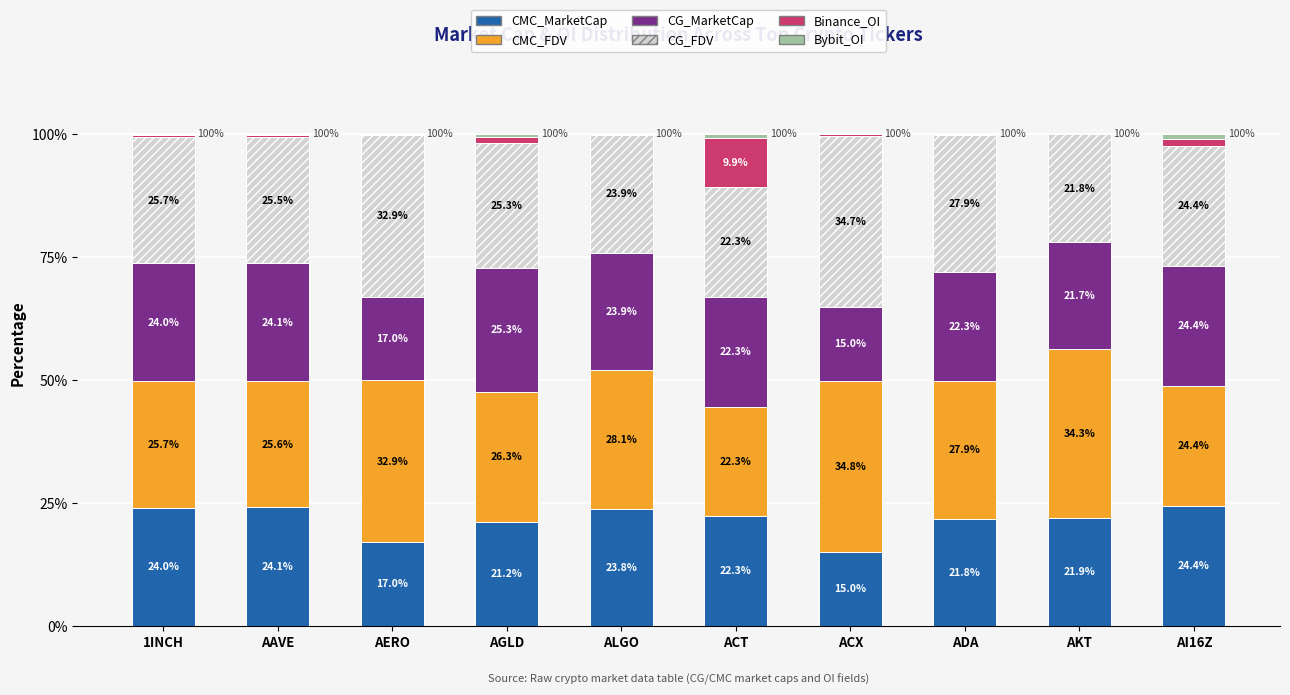

What is the sum of the CMC_MarketCap values at AERO and ACT?

39.3